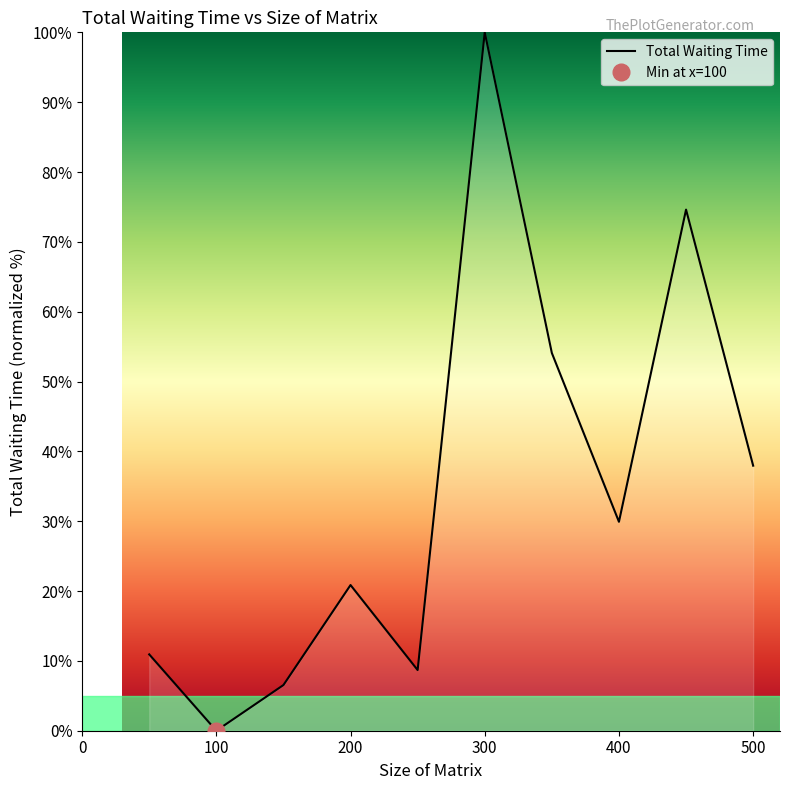

At which label is the value closest to 50?

350